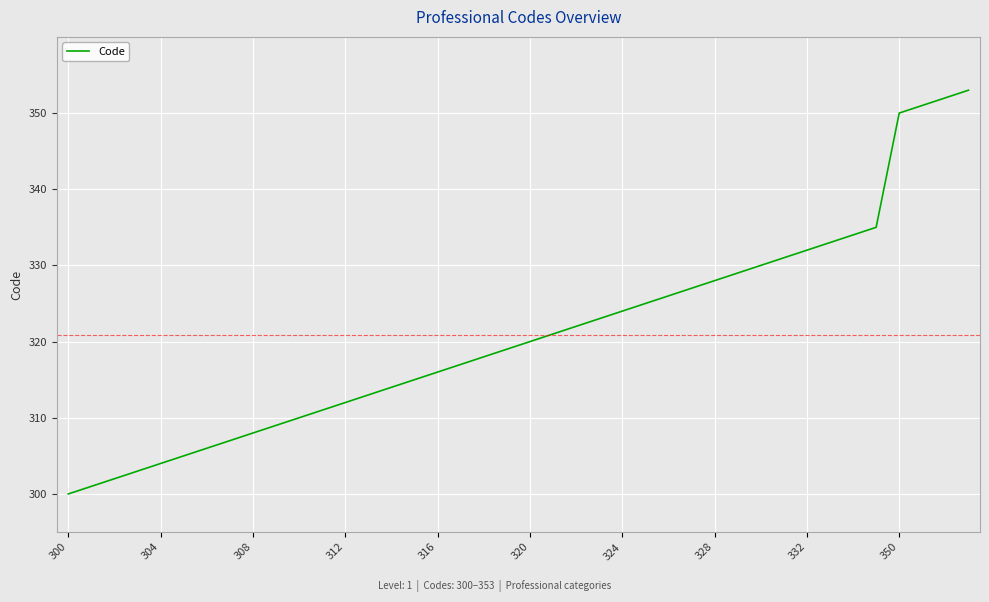

What is the smallest value displayed?

300